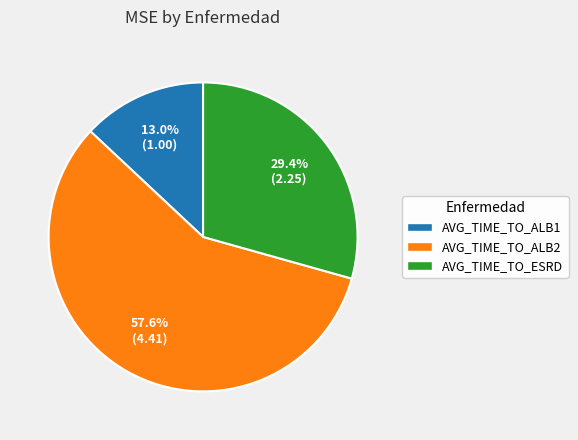

Rank the categories by value from lowest to highest.

AVG_TIME_TO_ALB1, AVG_TIME_TO_ESRD, AVG_TIME_TO_ALB2